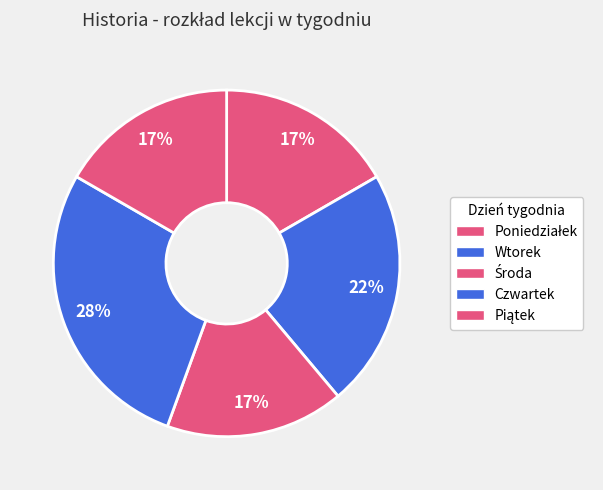

Count the number of slices in the pie.

5